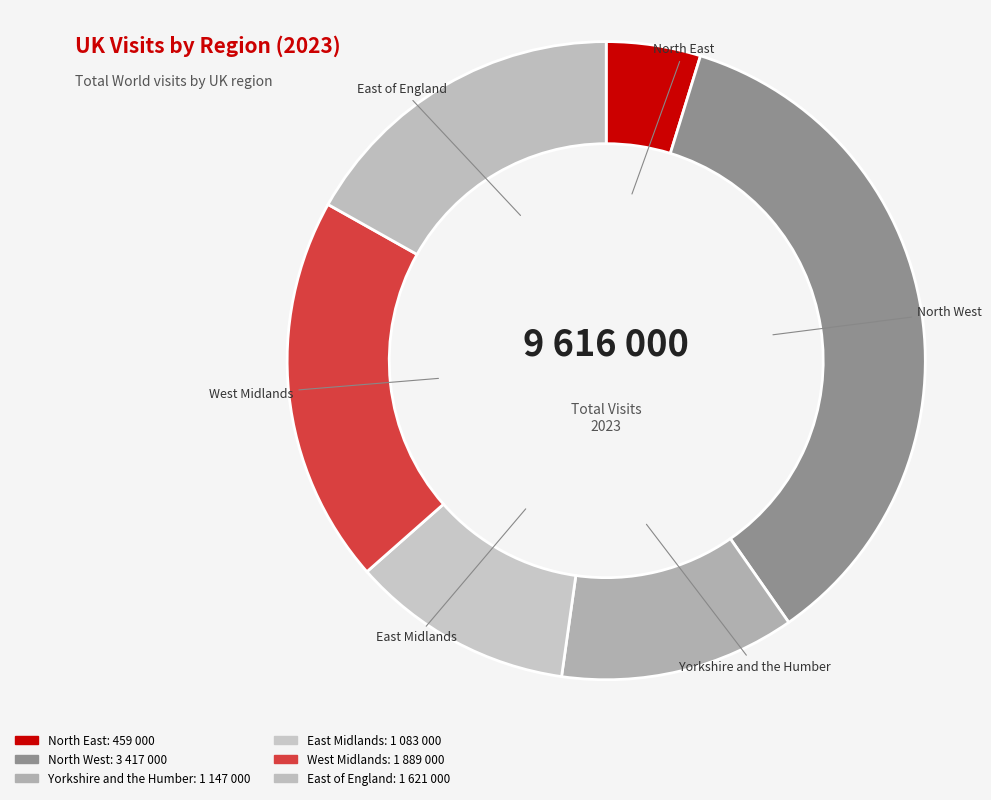

What is the ratio of the value at Yorkshire and the Humber to the value at North West?

0.3